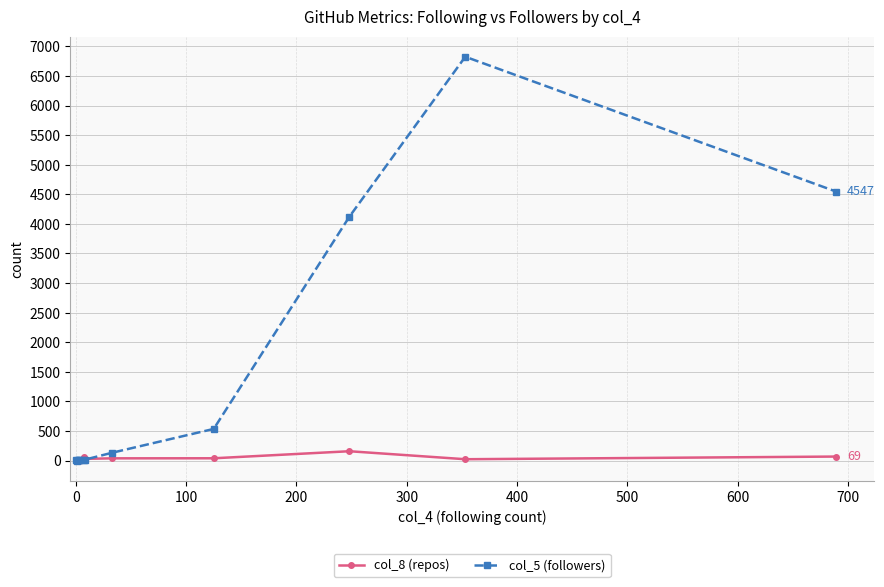

How many interior local peaks does the col_8 (repos) series have?

3